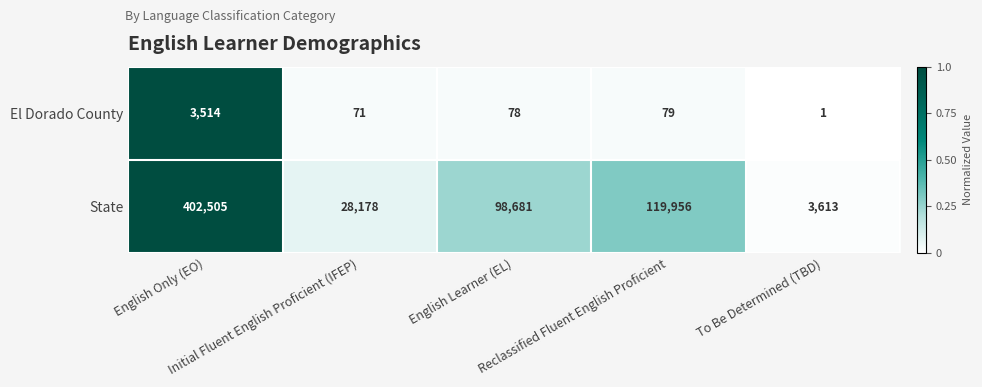

What is the average value of the El Dorado County series?

749